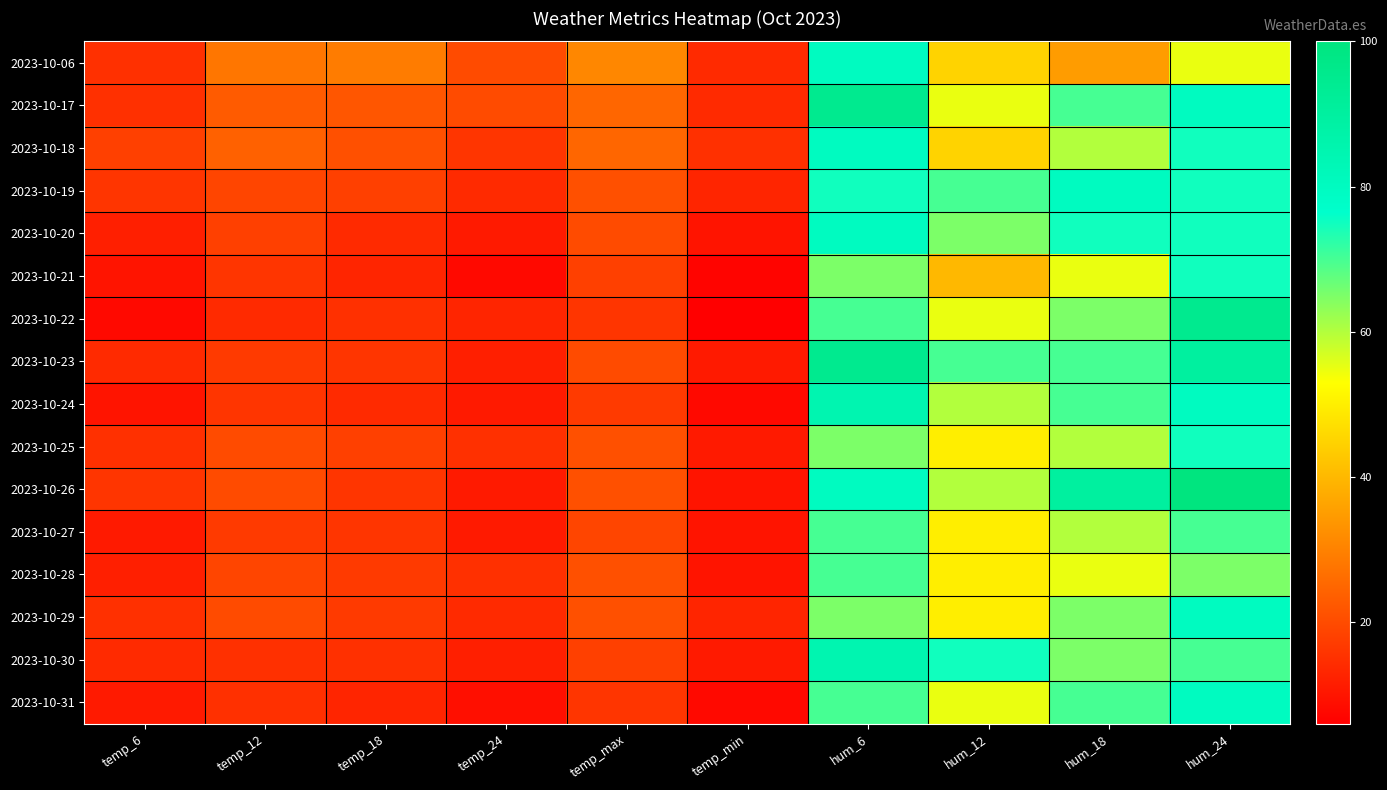

Rank the series at hum_18 from lowest to highest value.

2023-10-06, 2023-10-21, 2023-10-28, 2023-10-18, 2023-10-25, 2023-10-27, 2023-10-22, 2023-10-29, 2023-10-30, 2023-10-17, 2023-10-23, 2023-10-24, 2023-10-31, 2023-10-20, 2023-10-19, 2023-10-26